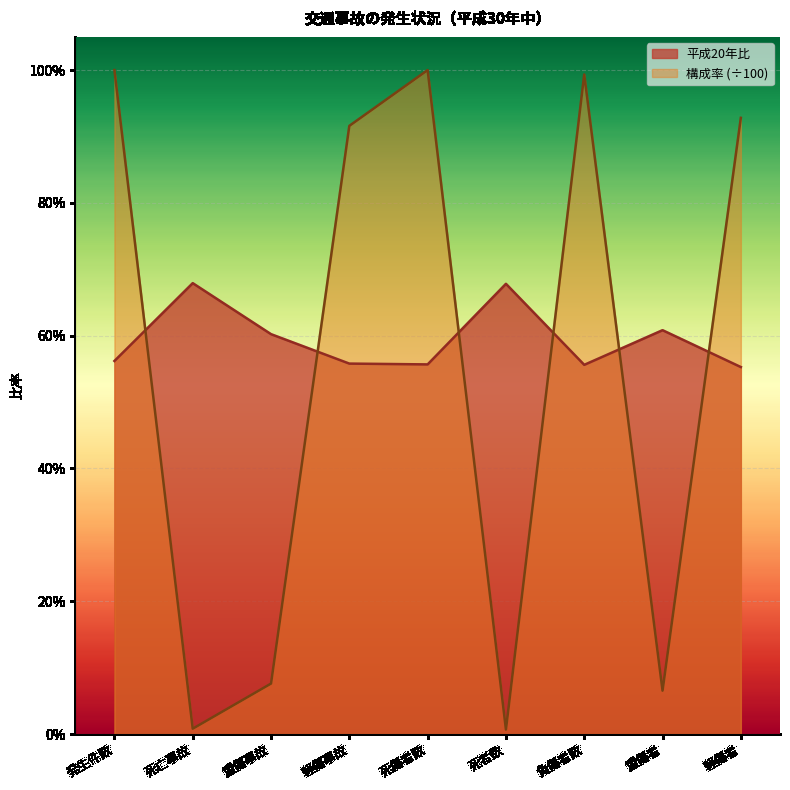

What is the label of the 3rd point from the right?

負傷者数